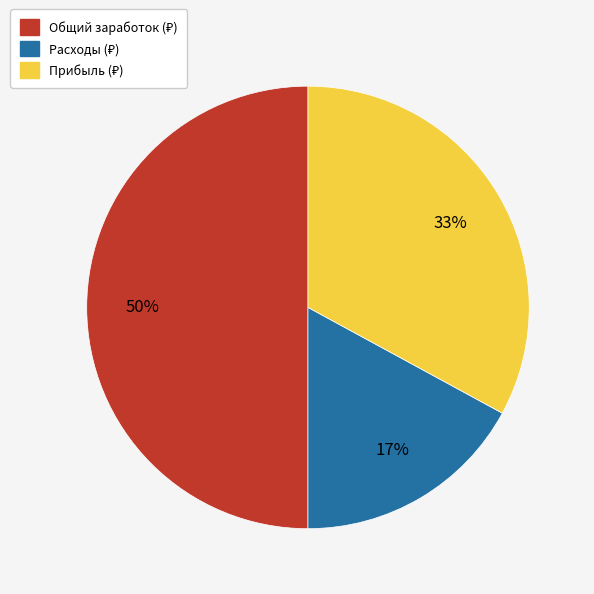

To the nearest percent, what is the average slice percentage?

33%